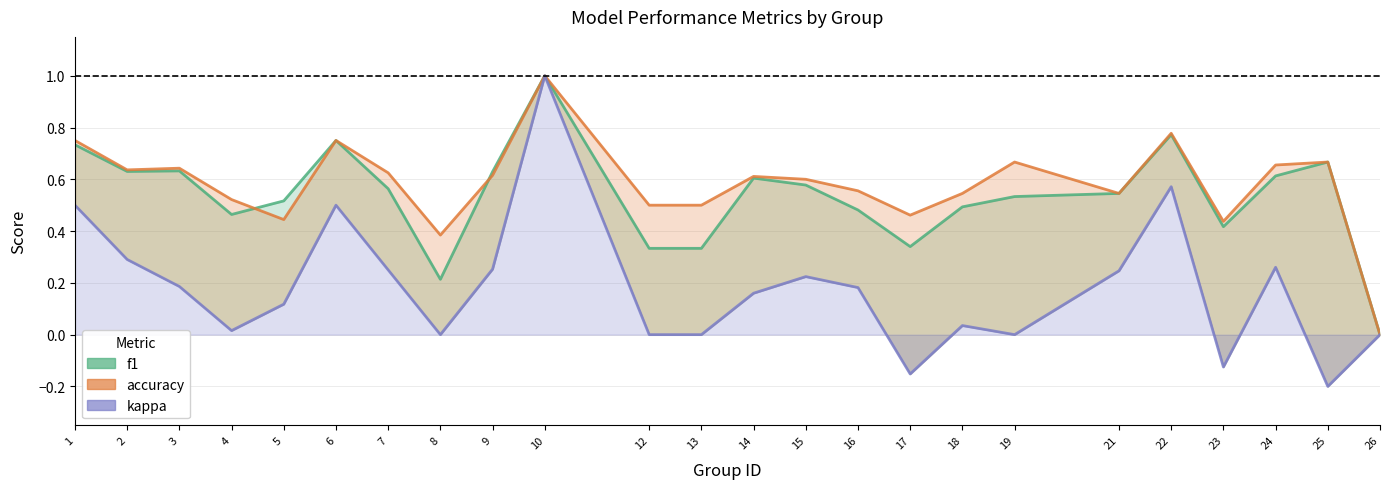

Is the value of kappa at 22 greater than the value of accuracy at 6?

No